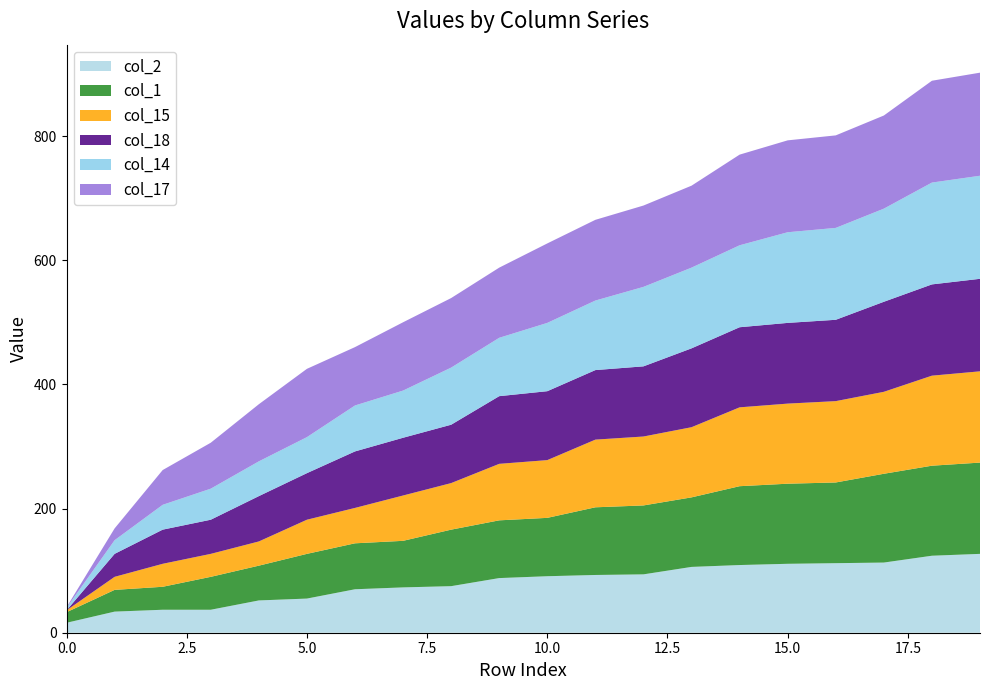

Reading left to right, extract all data points from this chart.

col_2: 0=16	1=34	2=37	3=37	4=52	5=55	6=70	7=73	8=75	9=88	10=91	11=93	12=94	13=106	14=109	15=111	16=112	17=113	18=124	19=127
col_1: 0=17	1=35	2=37	3=53	4=56	5=72	6=74	7=75	8=91	9=93	10=94	11=109	12=111	13=112	14=127	15=129	16=130	17=143	18=145	19=147
col_15: 0=3	1=21	2=37	3=37	4=39	5=55	6=57	7=73	8=75	9=91	10=93	11=109	12=111	13=113	14=127	15=129	16=131	17=132	18=145	19=147
col_18: 0=0	1=37	2=55	3=55	4=73	5=75	6=91	7=93	8=94	9=109	10=111	11=112	12=113	13=127	14=129	15=130	16=131	17=145	18=147	19=149
col_14: 0=4	1=22	2=40	3=50	4=56	5=58	6=74	7=76	8=92	9=94	10=110	11=112	12=128	13=130	14=132	15=146	16=148	17=150	18=164	19=166
col_17: 0=1	1=19	2=56	3=74	4=92	5=110	6=94	7=110	8=112	9=113	10=128	11=130	12=131	13=132	14=146	15=148	16=149	17=150	18=164	19=166